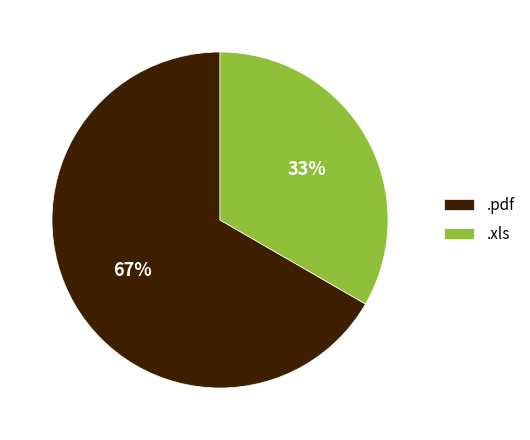

What is the majority slice?

.pdf